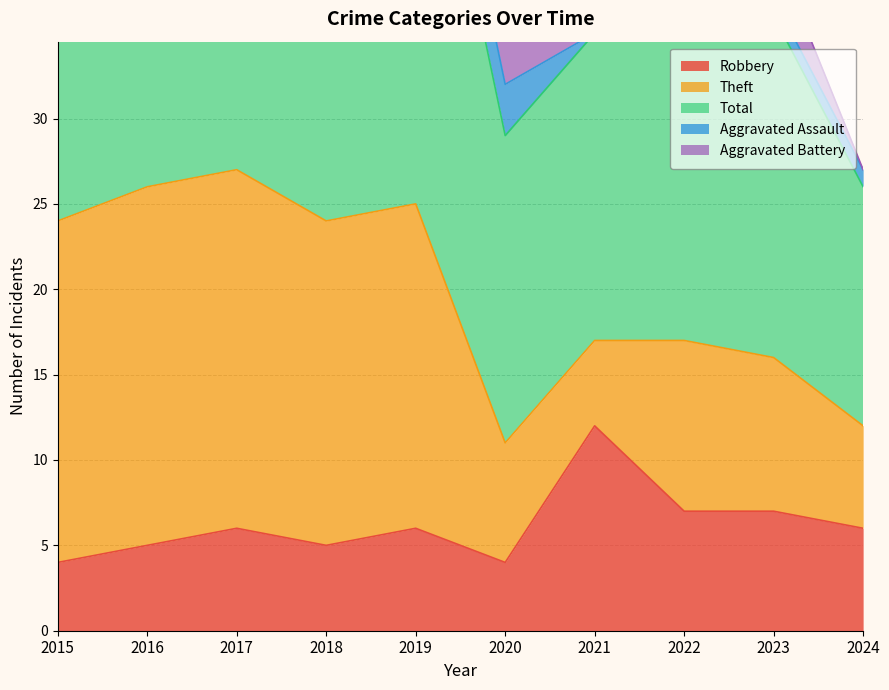

What is the minimum value for Theft?

5